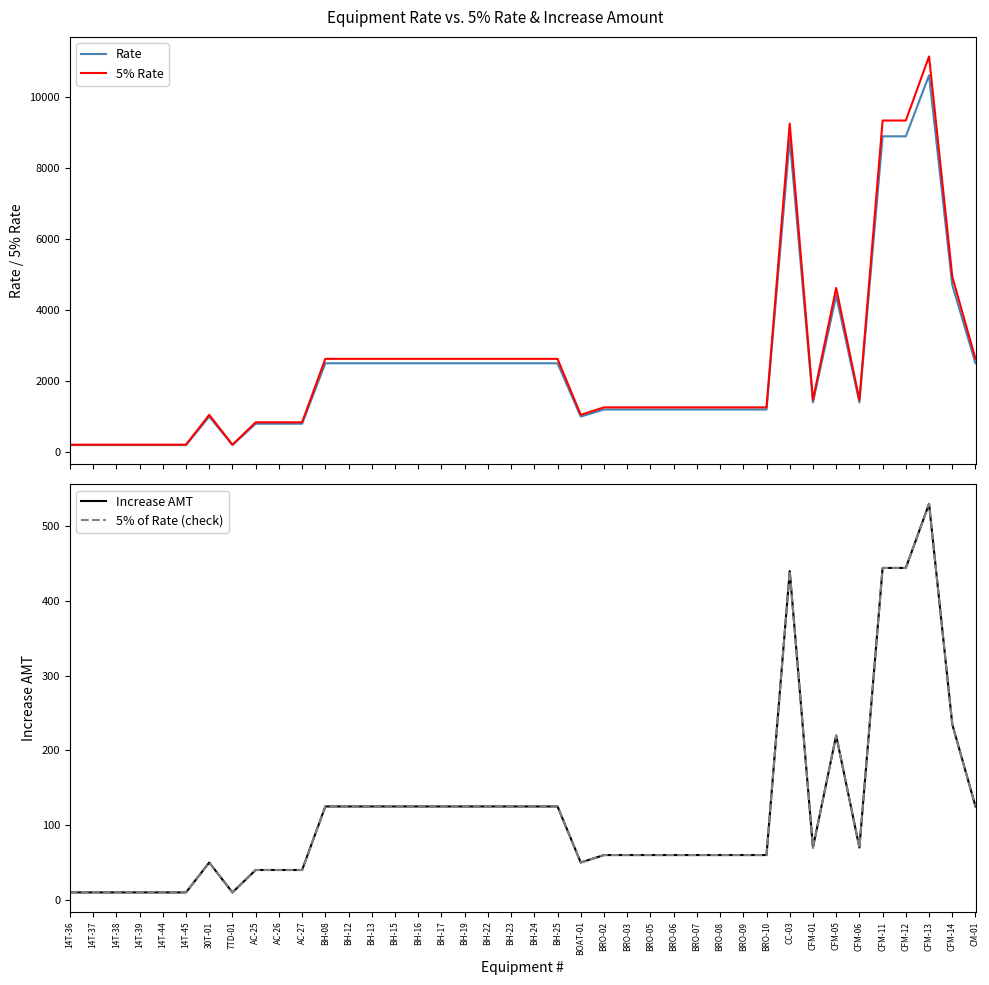

What is the sum of the Rate values at 14T-39 and BRO-05?

1400.0